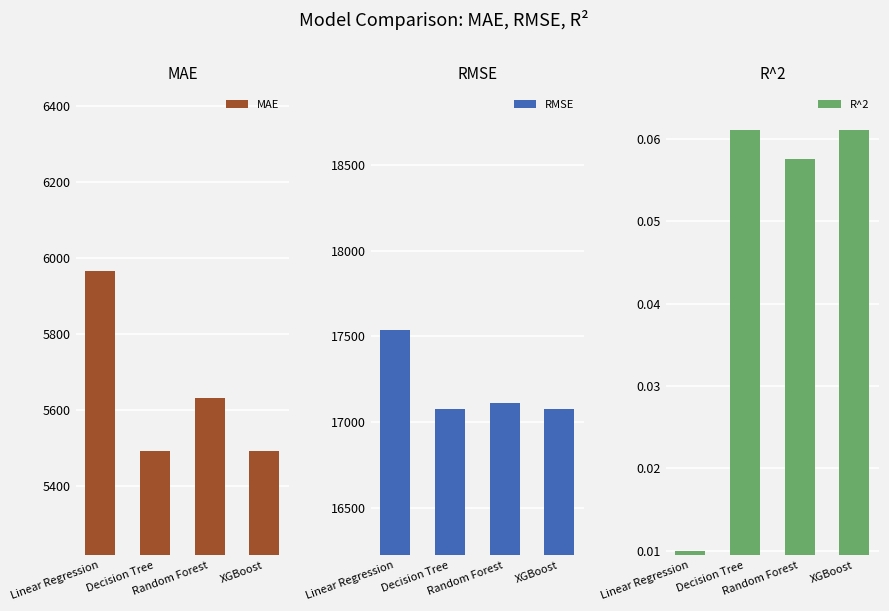

How many values in the MAE series are below 5631?

2